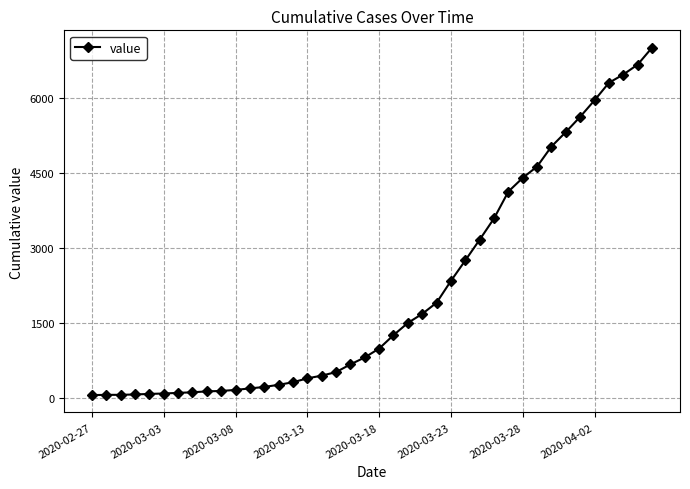

What is the greatest value displayed?

7004